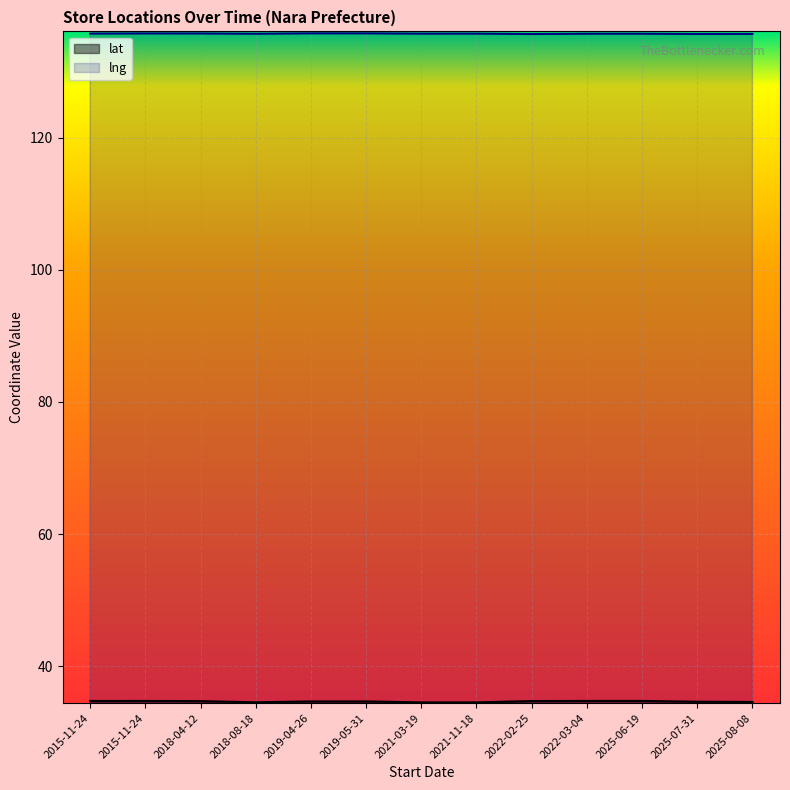

What are all the series names shown in the legend?

lat, lng